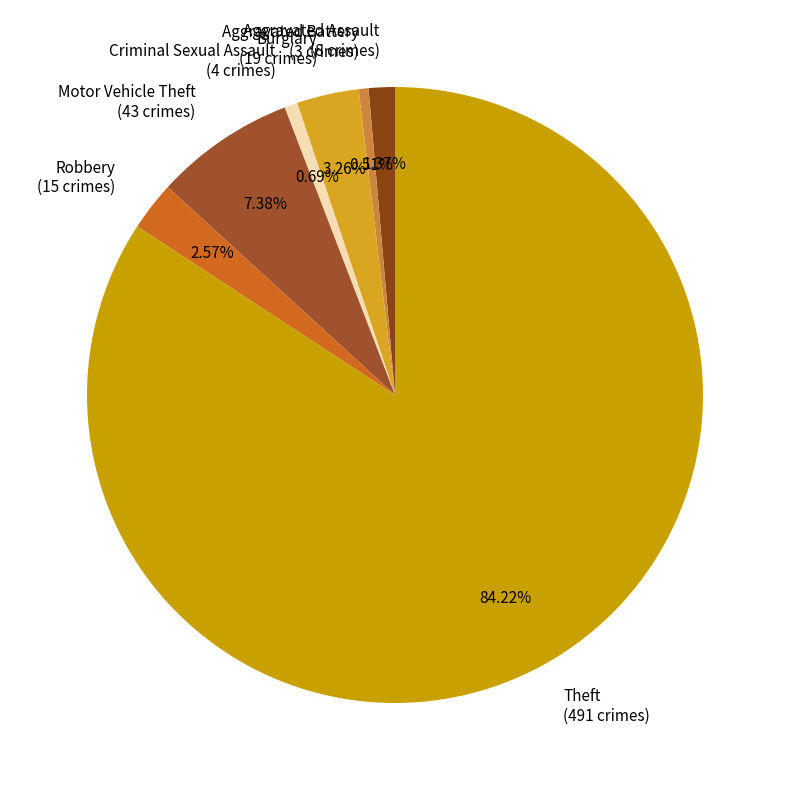

Between Burglary (19 crimes) and Robbery (15 crimes), which is larger?

Burglary (19 crimes)